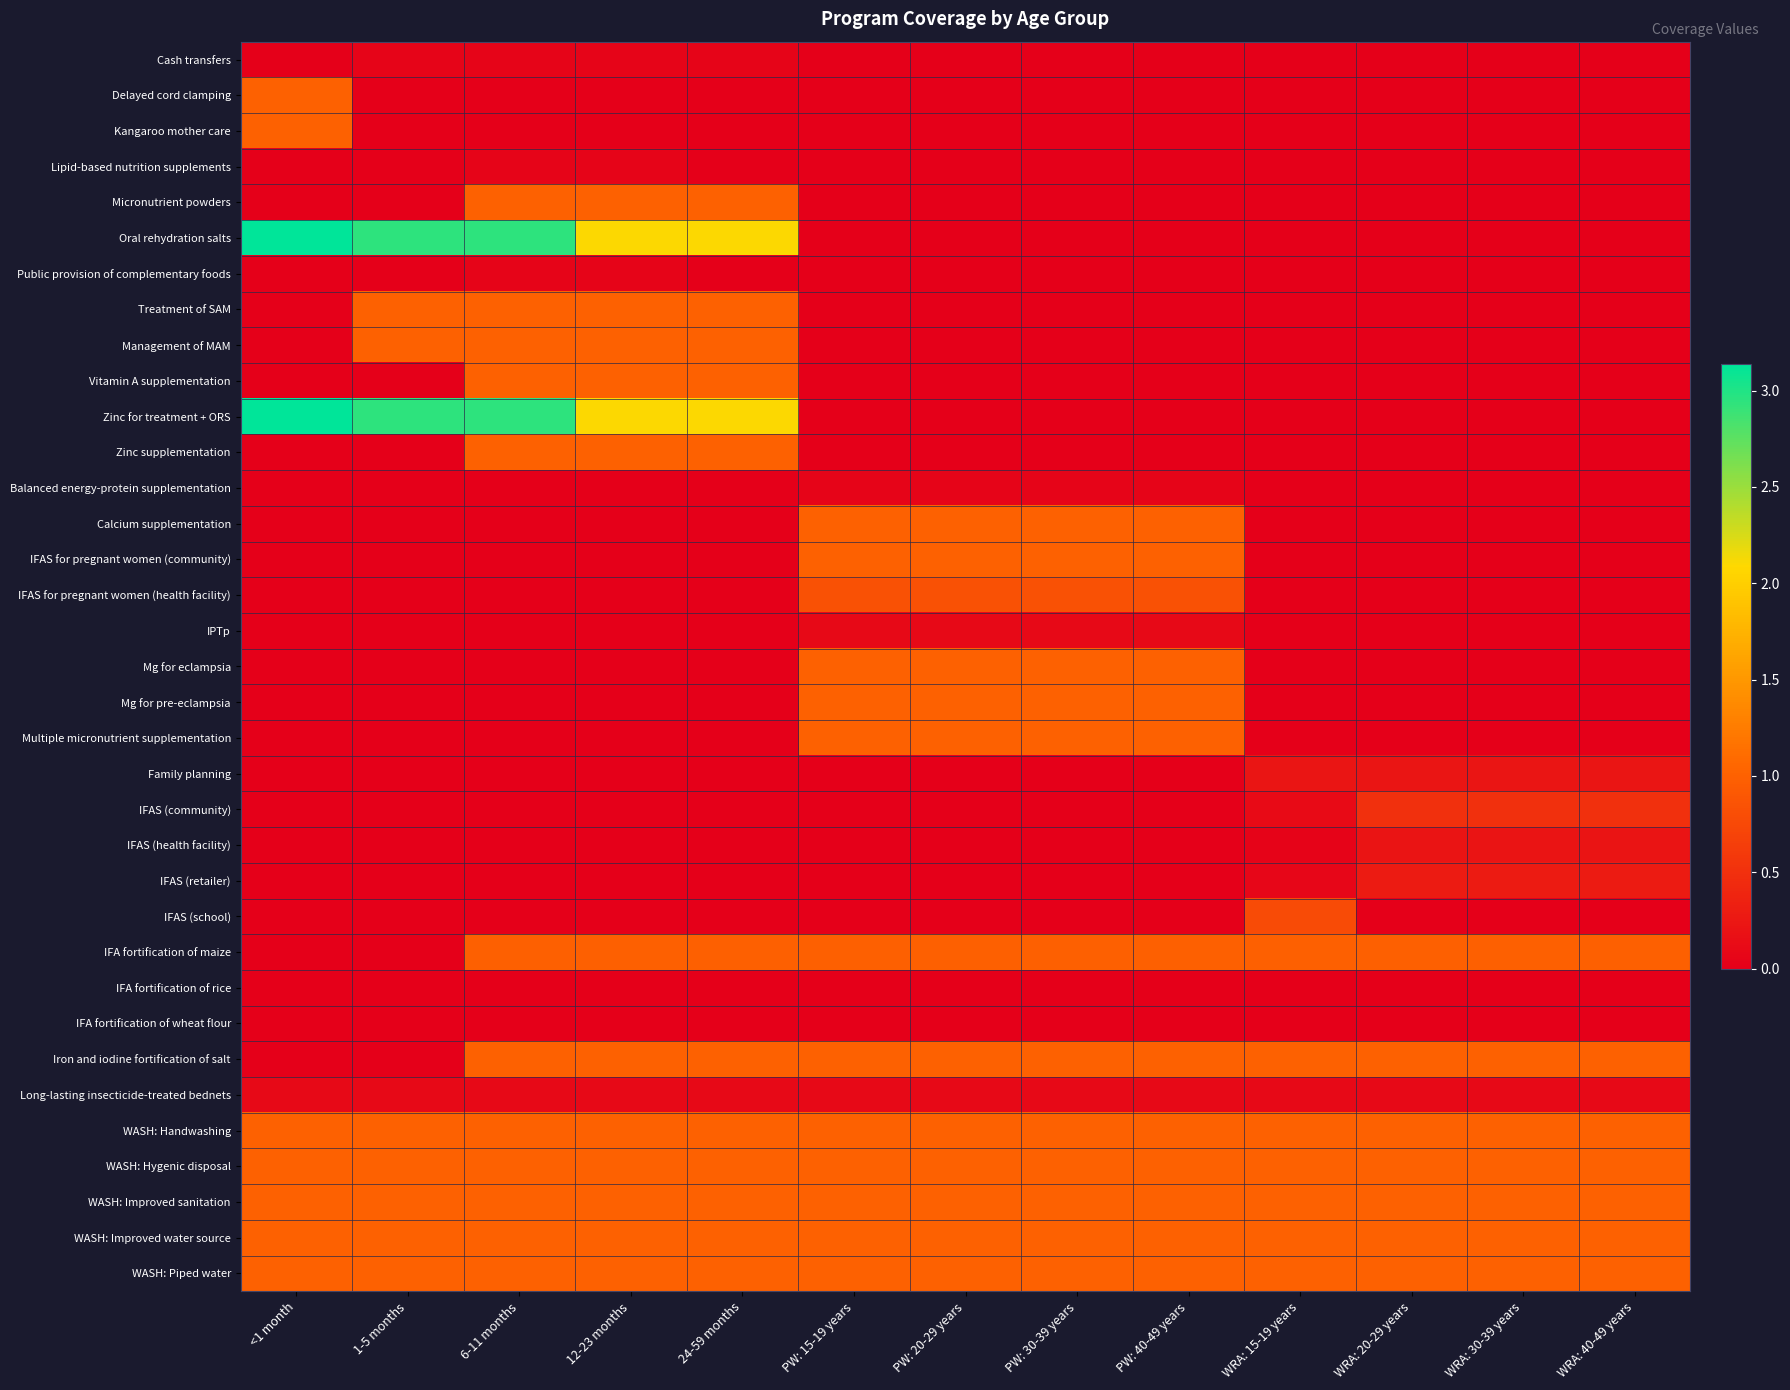

Rank the series by their maximum value, from lowest to highest.

IFA fortification of rice, IFA fortification of wheat flour, Cash transfers, Lipid-based nutrition supplements, Public provision of complementary foods, Balanced energy-protein supplementation, IPTp, Long-lasting insecticide-treated bednets, IFAS (health facility), Family planning, IFAS (retailer), IFAS (community), IFAS (school), IFAS for pregnant women (health facility), IFA fortification of maize, Delayed cord clamping, Kangaroo mother care, Micronutrient powders, Treatment of SAM, Management of MAM, Vitamin A supplementation, Zinc supplementation, Calcium supplementation, IFAS for pregnant women (community), Mg for eclampsia, Mg for pre-eclampsia, Multiple micronutrient supplementation, Iron and iodine fortification of salt, WASH: Handwashing, WASH: Hygenic disposal, WASH: Improved sanitation, WASH: Improved water source, WASH: Piped water, Oral rehydration salts, Zinc for treatment + ORS